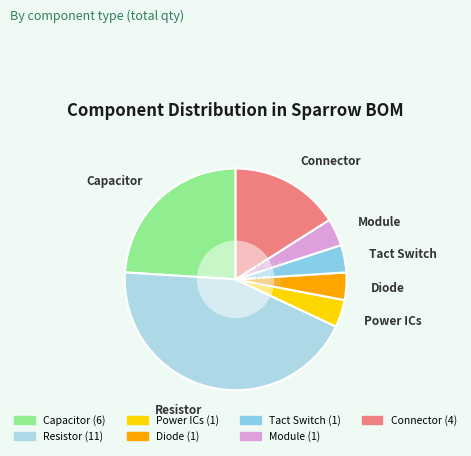

Do Resistor and Connector together represent more than half of the pie?

Yes